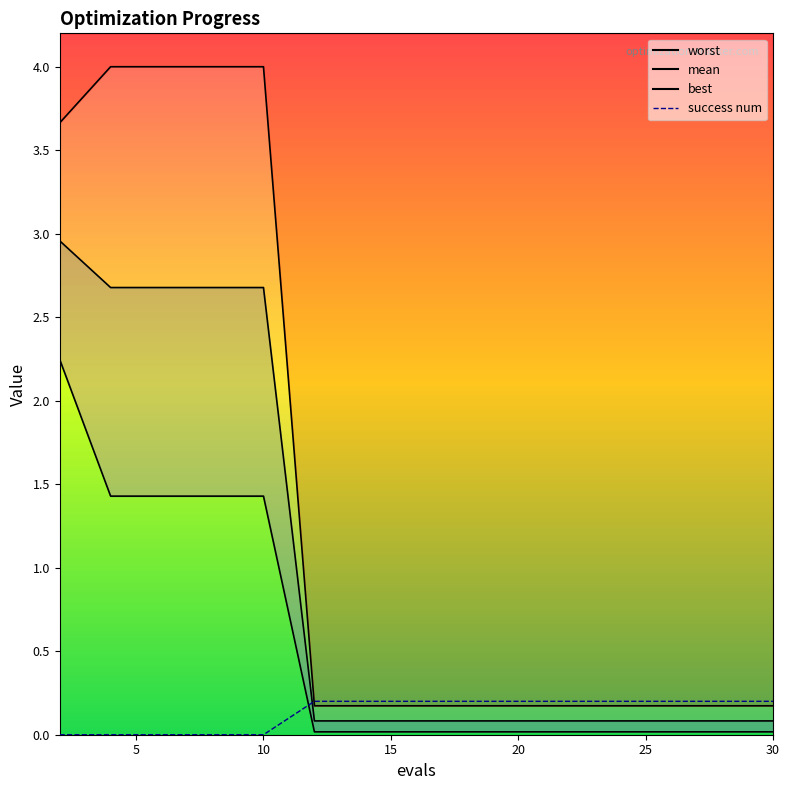

Reading left to right, list all the values displayed in this chart.

worst: 3.7	4.0	4.0	4.0	4.0	0.2	0.2	0.2	0.2	0.2	0.2	0.2	0.2	0.2	0.2
mean: 3.0	2.7	2.7	2.7	2.7	0.1	0.1	0.1	0.1	0.1	0.1	0.1	0.1	0.1	0.1
best: 2.2	1.4	1.4	1.4	1.4	0.0	0.0	0.0	0.0	0.0	0.0	0.0	0.0	0.0	0.0
success num: 0.0	0.0	0.0	0.0	0.0	0.2	0.2	0.2	0.2	0.2	0.2	0.2	0.2	0.2	0.2